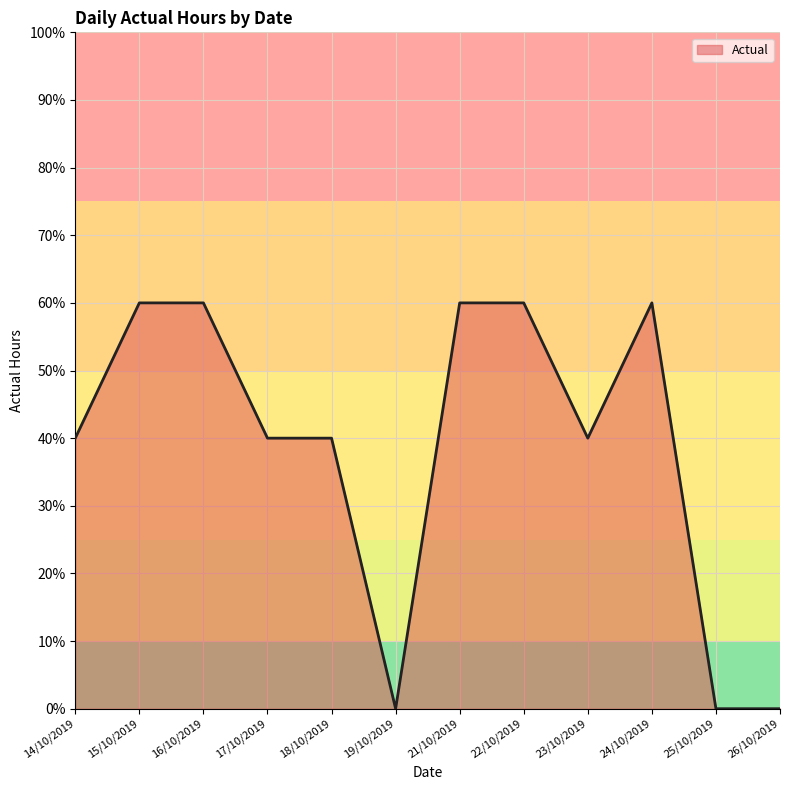

How many points are lower than both their immediate neighbors (excluding endpoints)?

2